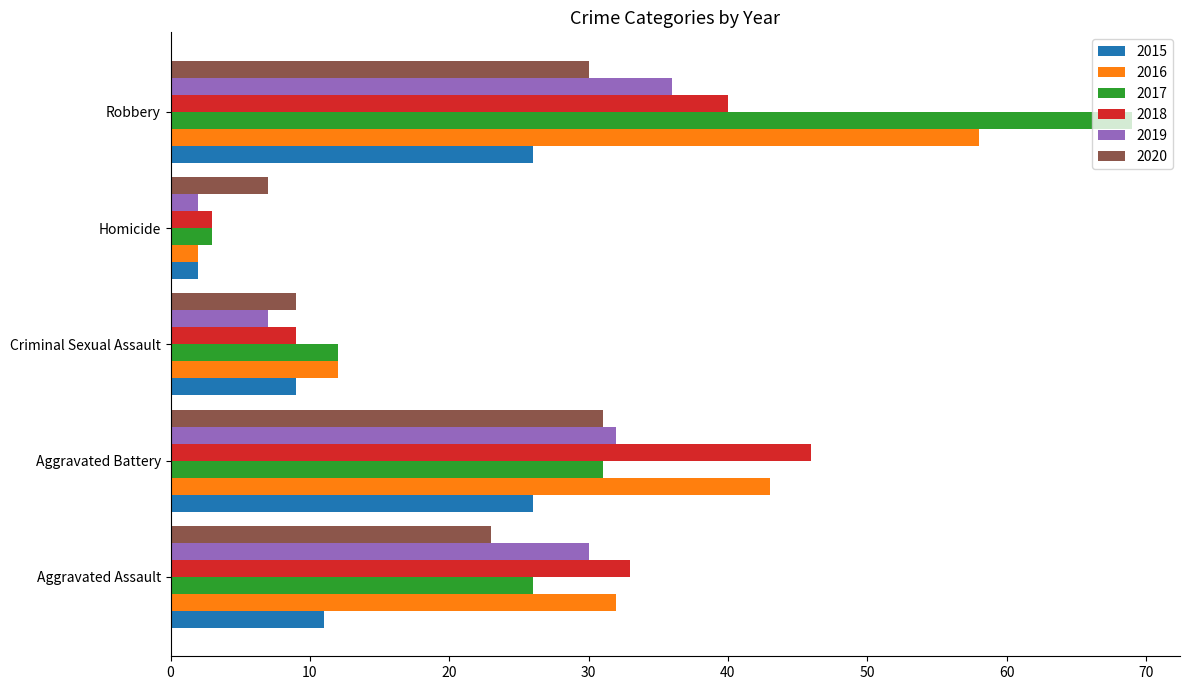

What is the spread (max minus min) of values at Aggravated Battery?

20